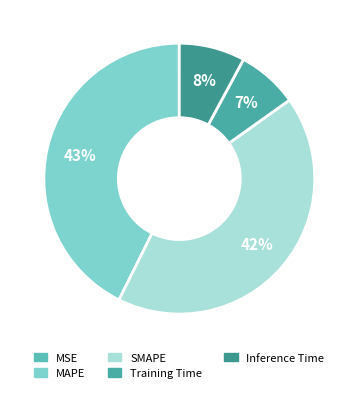

Does Inference Time represent more than half of the total?

No